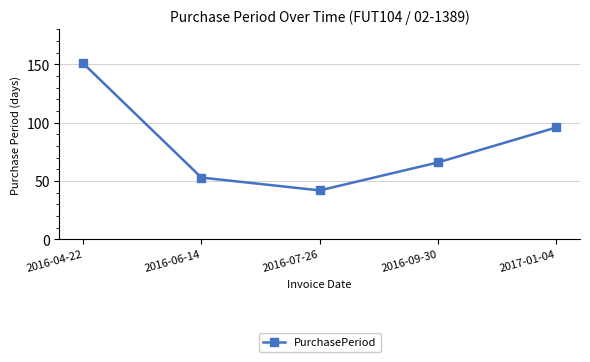

Which category has the lowest value across all series?

2016-07-26